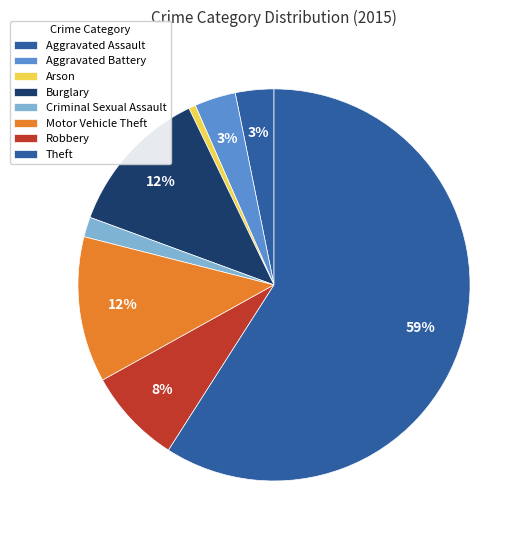

How many slices are in this pie chart?

8